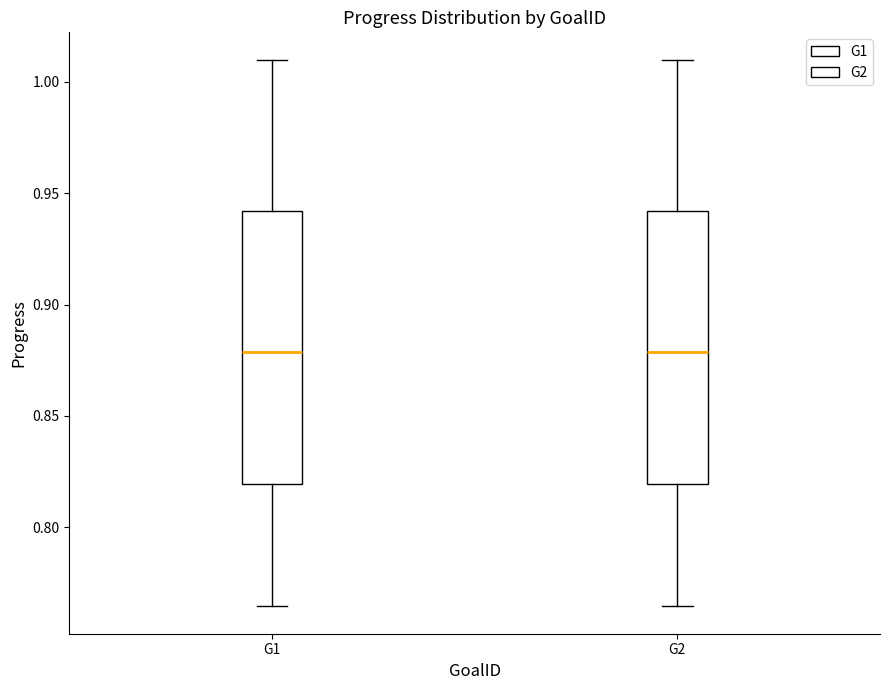

Reading left to right, read every box against the y-axis: the position of its median line, the range the box covers, and the ends of its whiskers. The values are not printed on the chart, so give them approximately, as read against the axis.

G1: median 0.880, box 0.820 to 0.940, whiskers 0.765 to 1.010
G2: median 0.880, box 0.820 to 0.940, whiskers 0.765 to 1.010